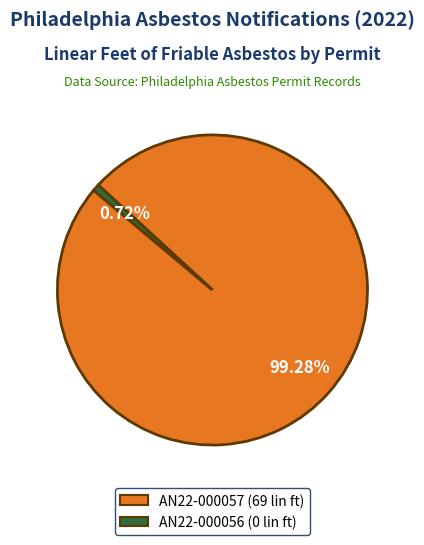

Does AN22-000057 account for over 50% of the chart?

Yes